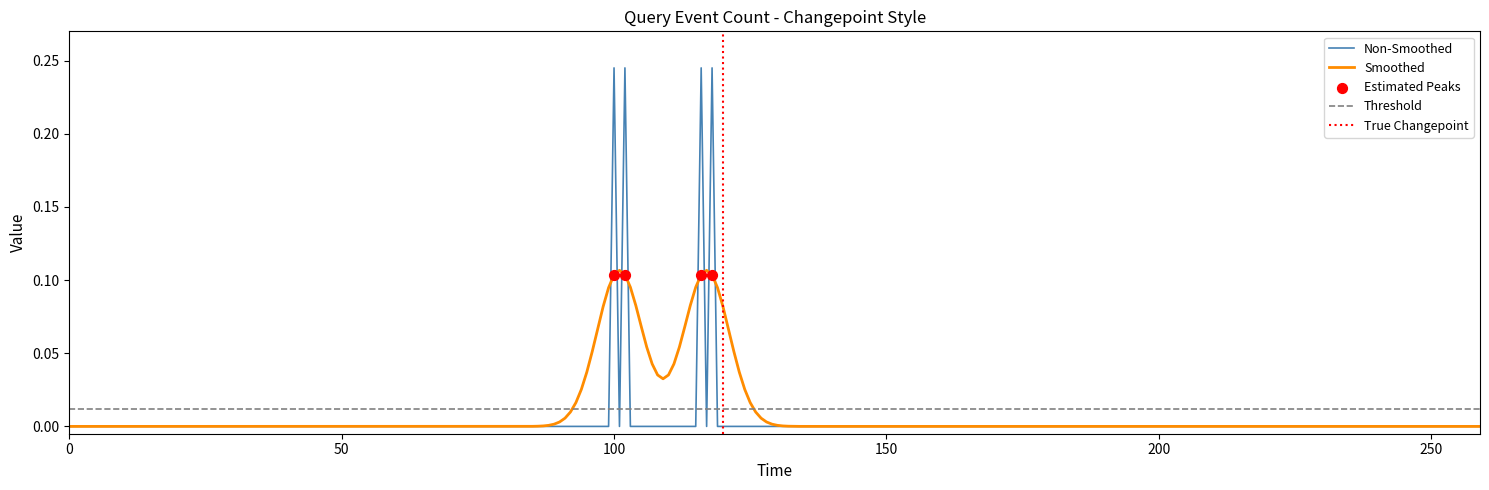

Which series has the largest total across all categories?

Non-Smoothed